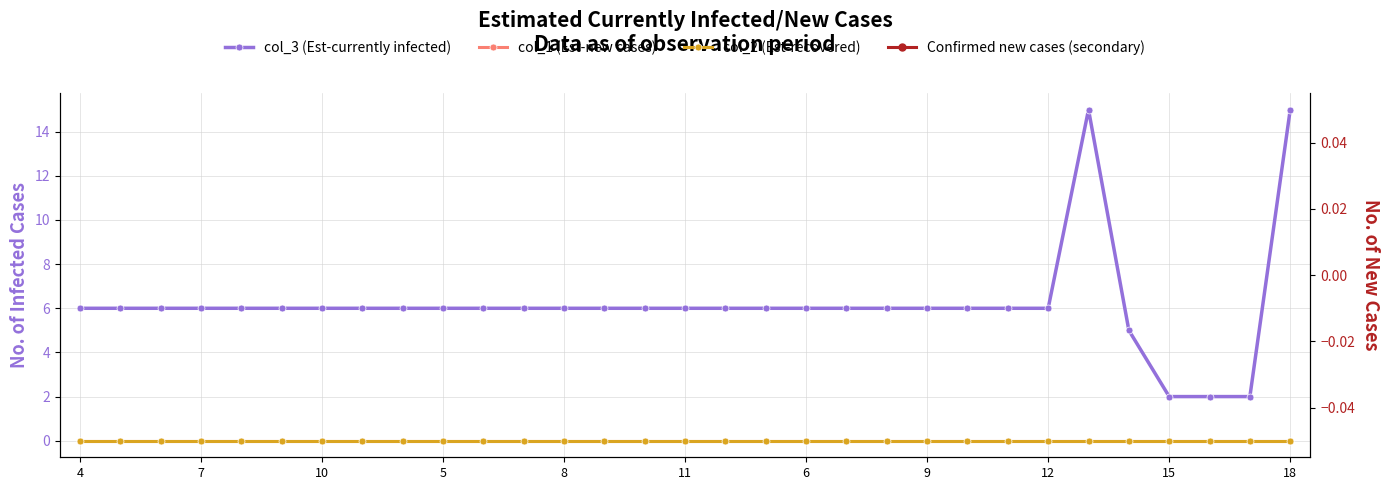

True or false: col_1 (Est-new cases) and col_2 (Est-recovered) intersect in this chart.

False